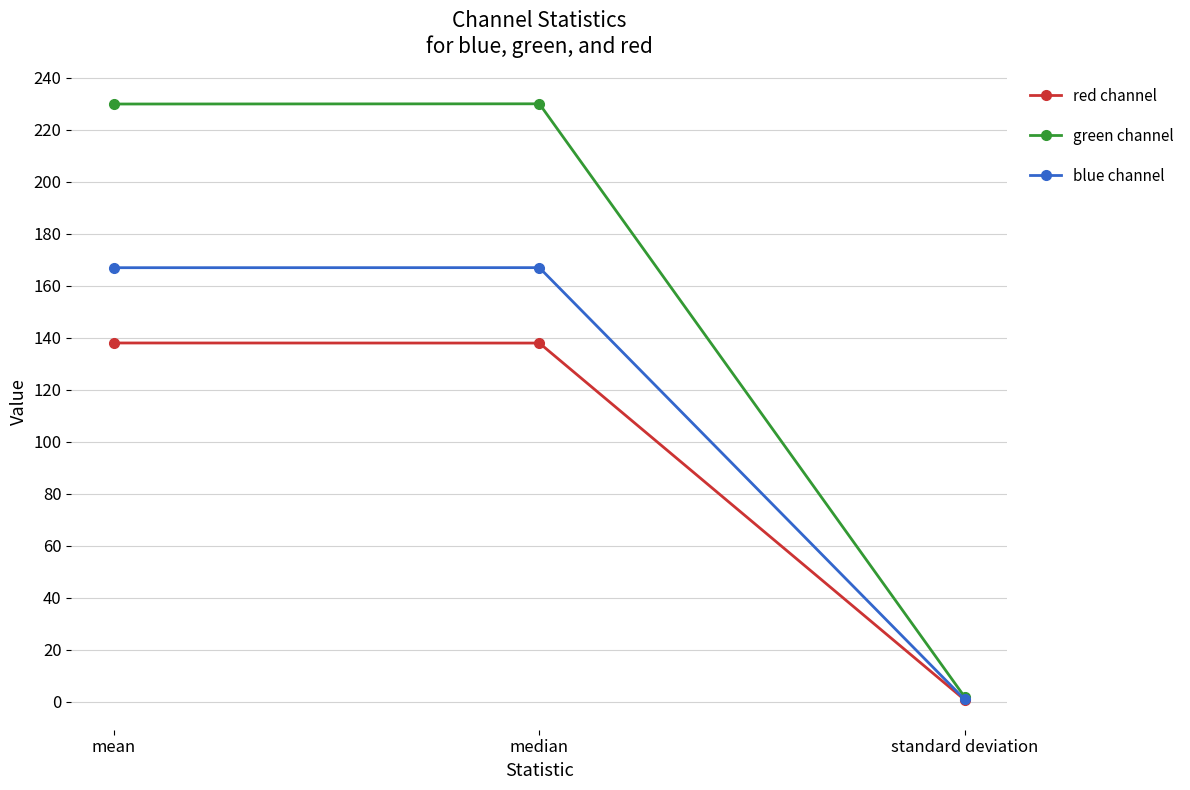

What is the sum of all red channel values?

276.8